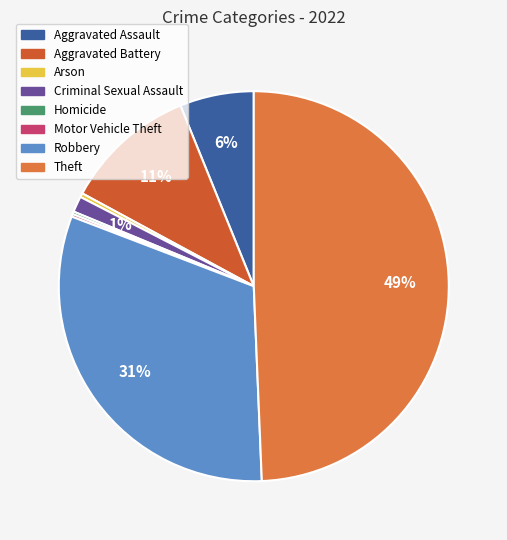

To the nearest percent, what is the average slice percentage?

12%